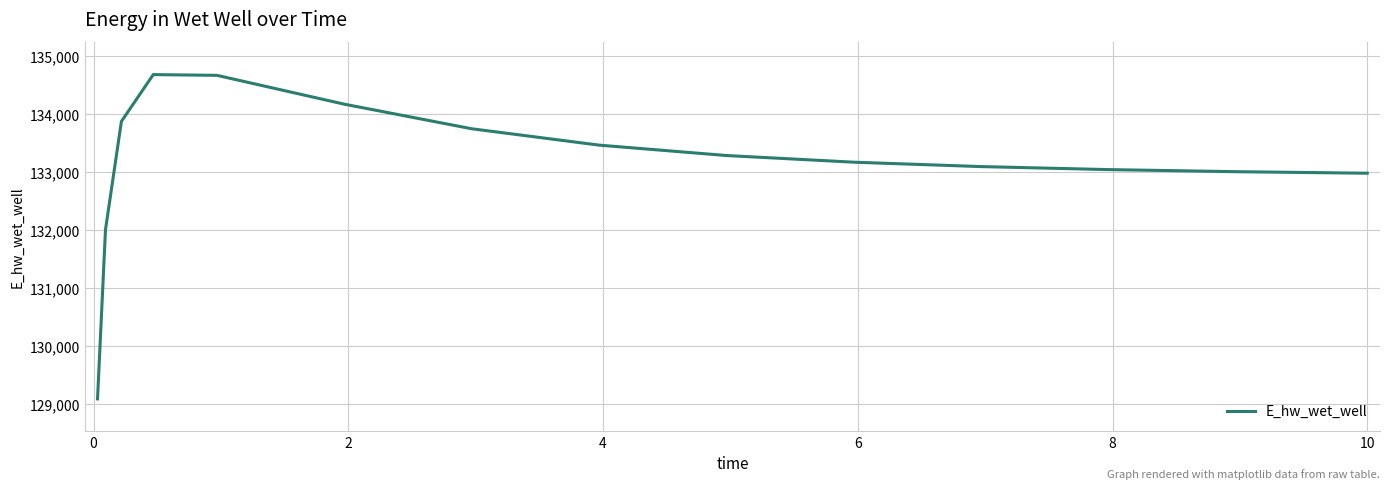

How many values exceed 133175?

8